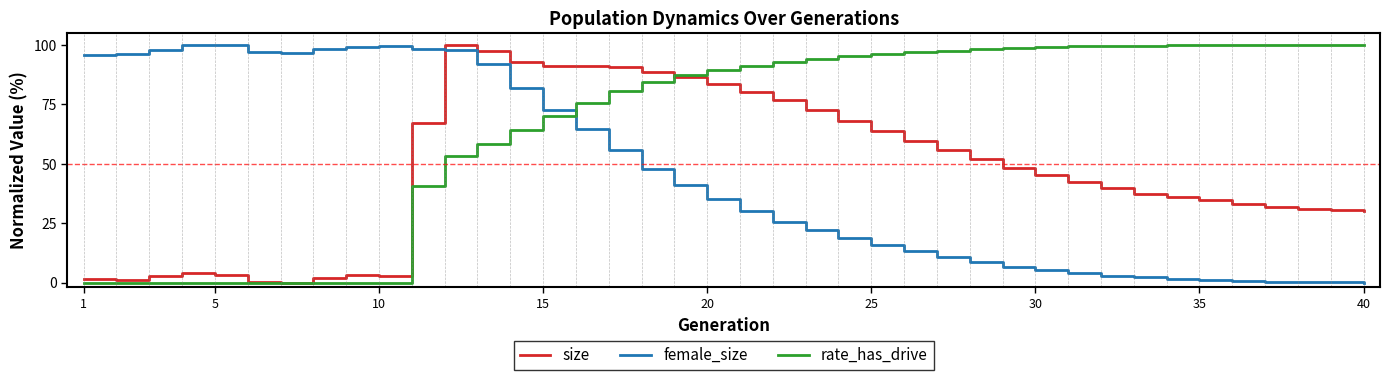

After their last crossing, which series has the higher values: female_size or rate_has_drive?

rate_has_drive